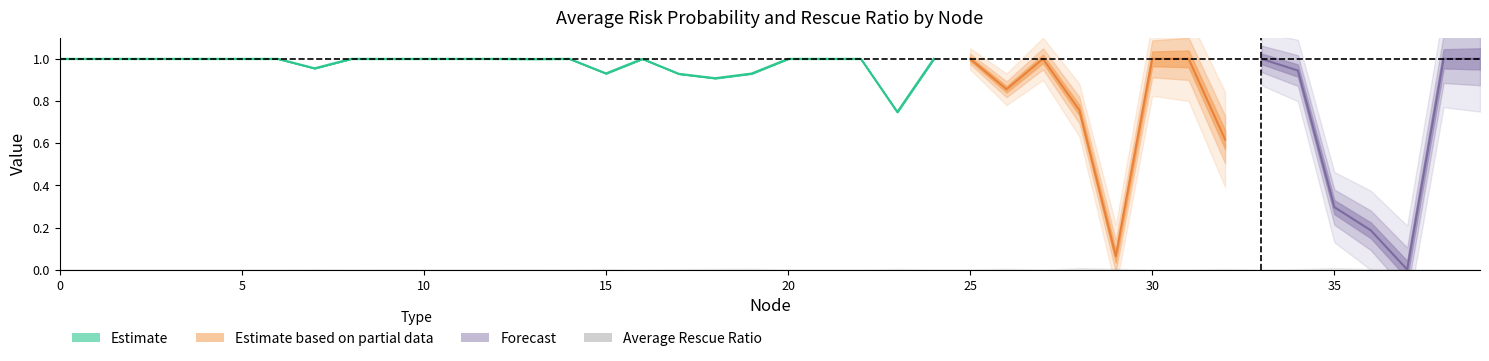

What is the sum of the Average Risk Probability values at 5 and 2?

2.0